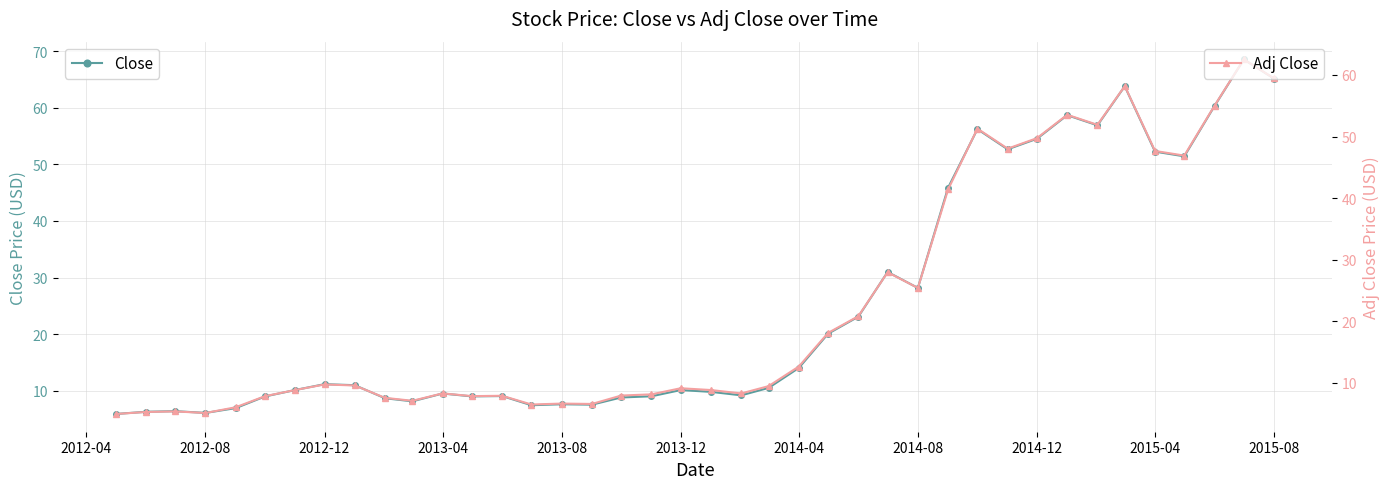

What is the minimum value for Adj Close?

4.9